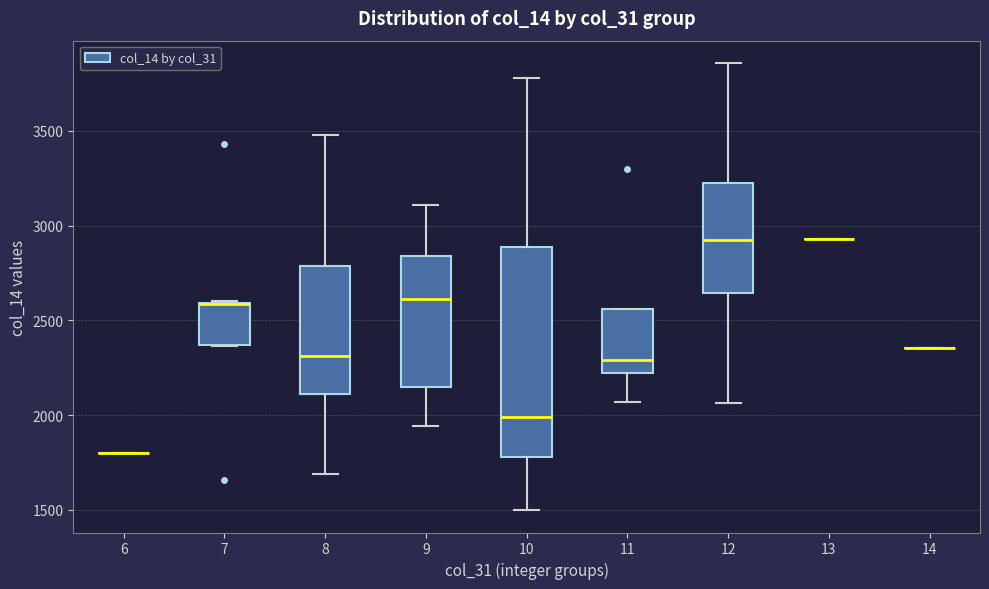

Reading left to right, transcribe this box plot: for each box, give where its median line is, the range the box spans, and where its two whiskers end, as read against the y-axis. The values are not printed on the chart, so give them approximately, as read against the axis.

6: box collapsed to a line at 1800, whiskers 1800 to 1800
7: median 2600 (drawn on the box's upper edge), box 2350 to 2600, whiskers 2350 to 2600
8: median 2300, box 2100 to 2800, whiskers 1700 to 3500
9: median 2600, box 2150 to 2850, whiskers 1950 to 3100
10: median 2000, box 1800 to 2900, whiskers 1500 to 3800
11: median 2300, box 2200 to 2550, whiskers 2050 to 2550
12: median 2950, box 2650 to 3250, whiskers 2050 to 3850
13: box collapsed to a line at 2950, whiskers 2950 to 2950
14: box collapsed to a line at 2350, whiskers 2350 to 2350